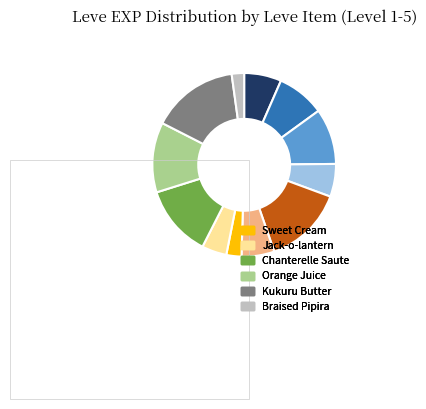

How many slices are in this pie chart?

12